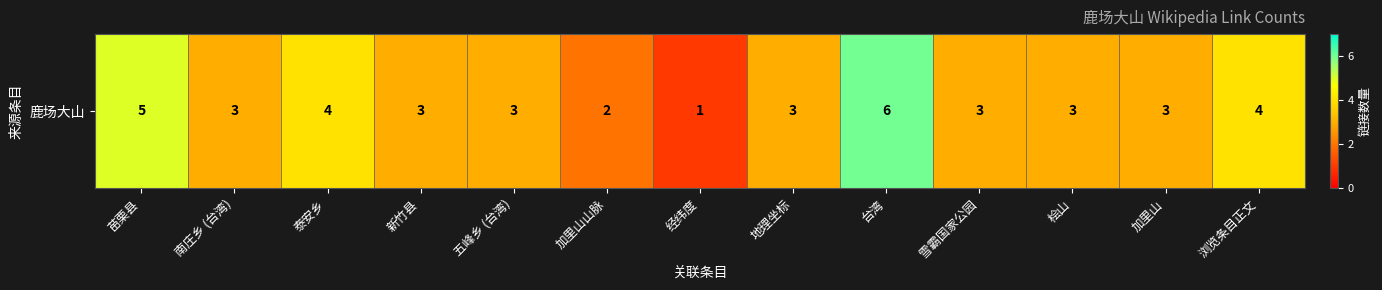

Reading left to right, list all the values displayed in this chart.

苗栗县=5	南庄乡 (台湾)=3	泰安乡=4	新竹县=3	五峰乡 (台湾)=3	加里山山脉=2	经纬度=1	地理坐标=3	台湾=6	雪霸国家公园=3	桧山=3	加里山=3	浏览条目正文=4